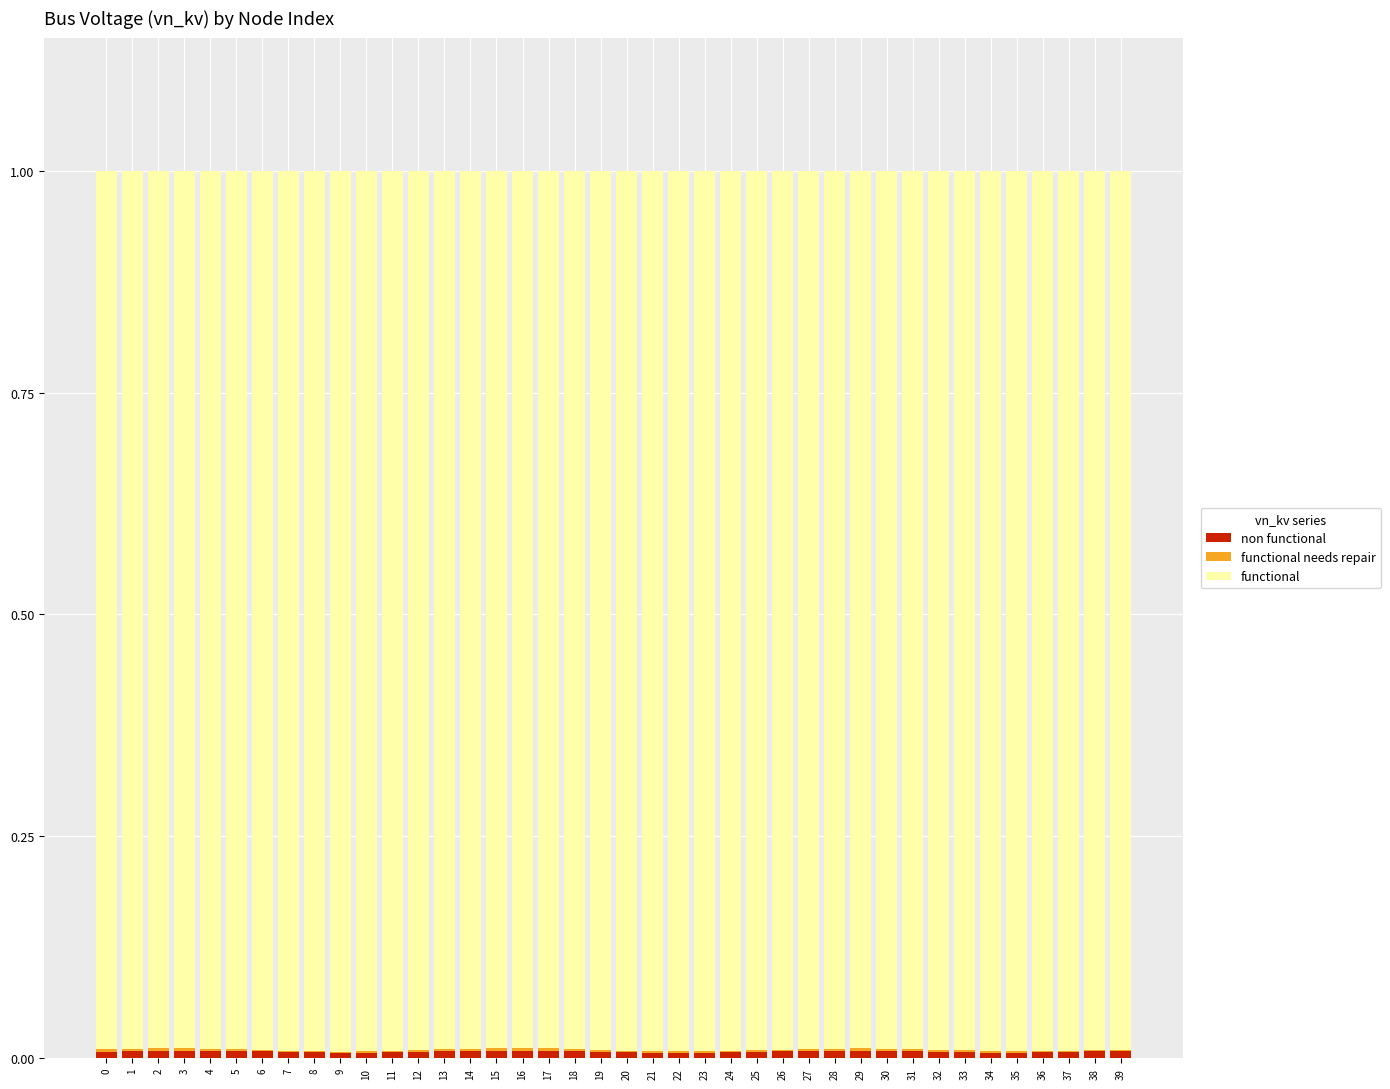

Are the bars horizontal?

No